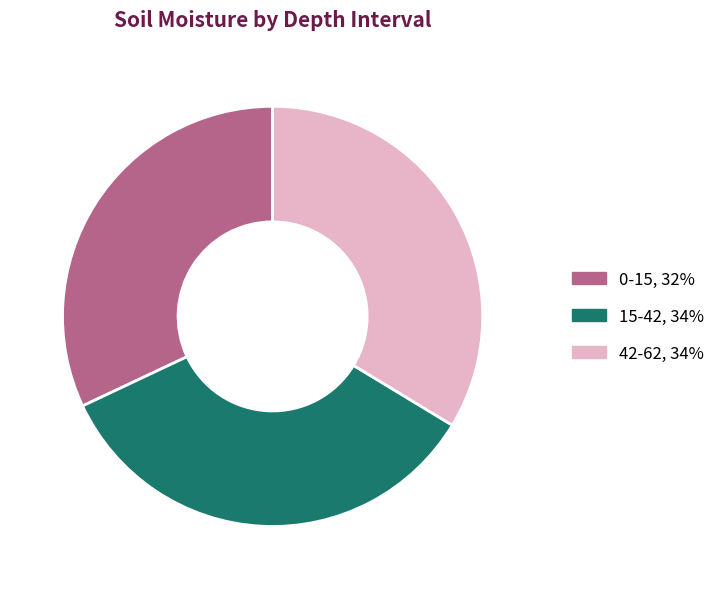

How many slices are in this pie chart?

3